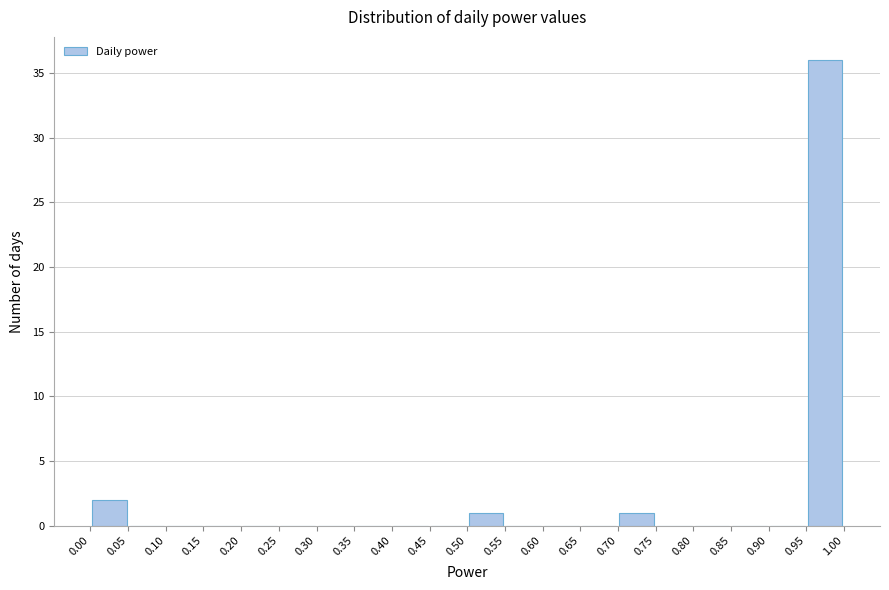

Reading left to right, list every bar in this chart as the range it spans on the x-axis followed by its height. The values are not printed on the chart, so give them approximately, as read against the axis.

0.00 to 0.05: 2
0.05 to 0.10: 0
0.10 to 0.15: 0
0.15 to 0.20: 0
0.20 to 0.25: 0
0.25 to 0.30: 0
0.30 to 0.35: 0
0.35 to 0.40: 0
0.40 to 0.45: 0
0.45 to 0.50: 0
0.50 to 0.55: 1
0.55 to 0.60: 0
0.60 to 0.65: 0
0.65 to 0.70: 0
0.70 to 0.75: 1
0.75 to 0.80: 0
0.80 to 0.85: 0
0.85 to 0.90: 0
0.90 to 0.95: 0
0.95 to 1.00: 36